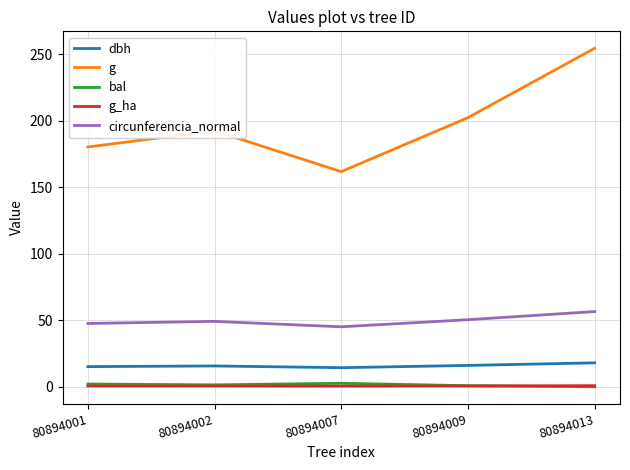

What are all the series names shown in the legend?

dbh, g, bal, g_ha, circunferencia_normal